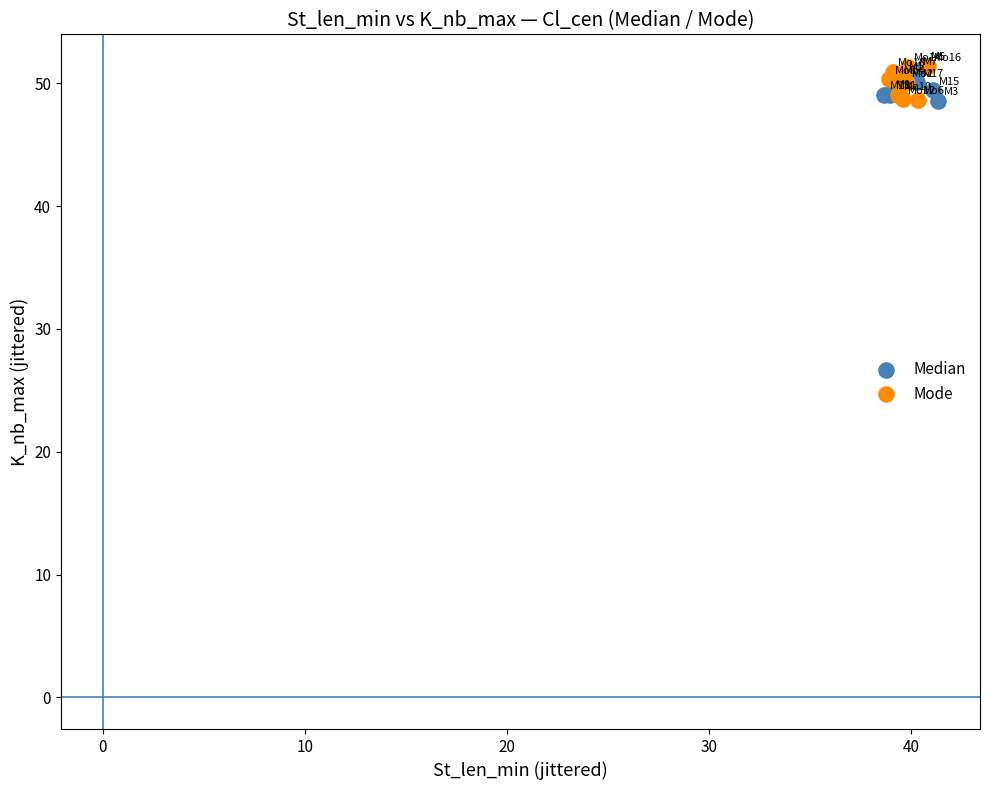

What are all the series names shown in the legend?

Median, Mode